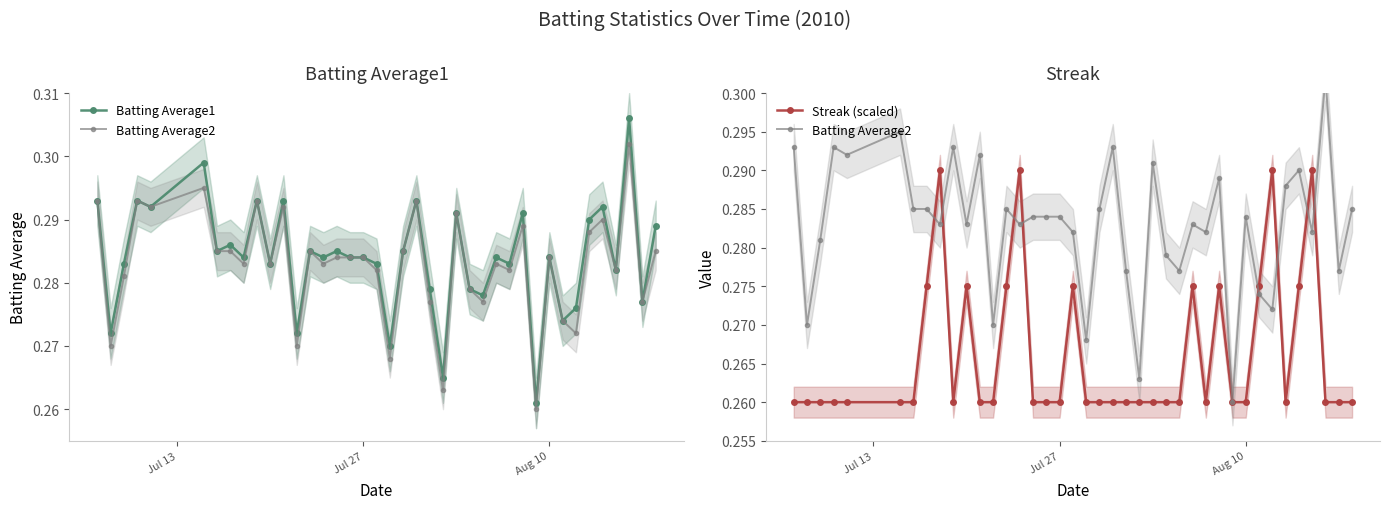

How many Batting Average2 values are between 0 and 1?

40